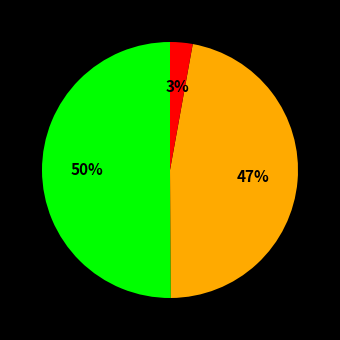

To the nearest percent, what is the average slice percentage?

33%